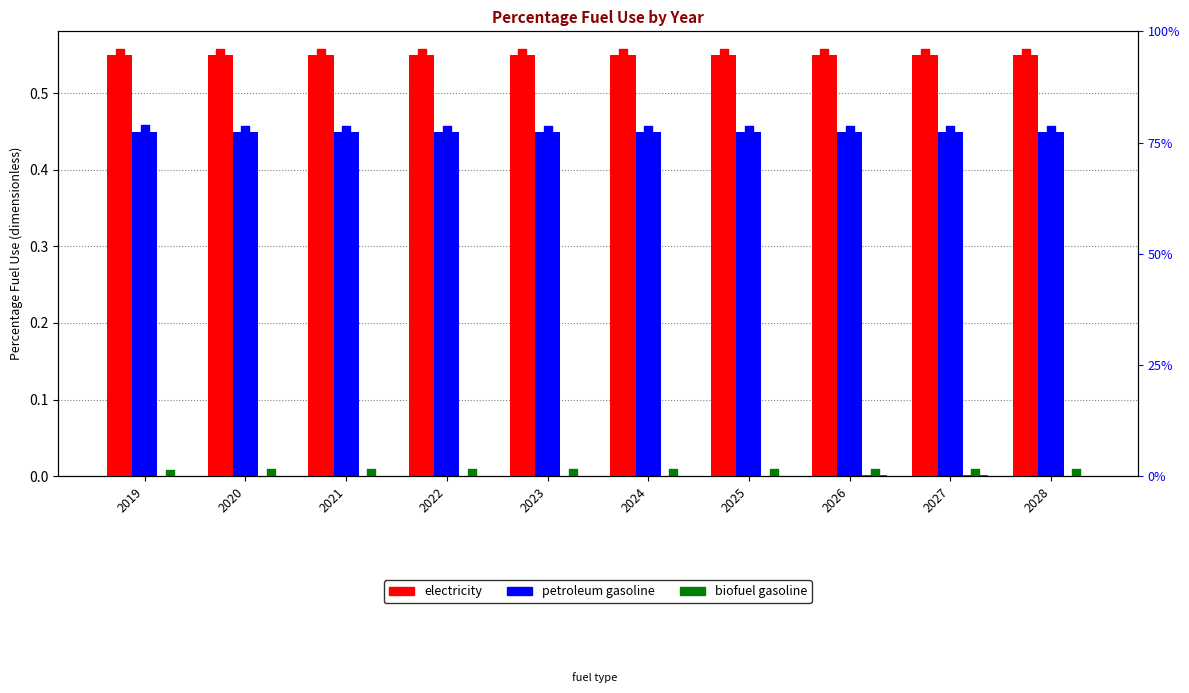

Which series reaches the minimum Y coordinate?

biofuel gasoline